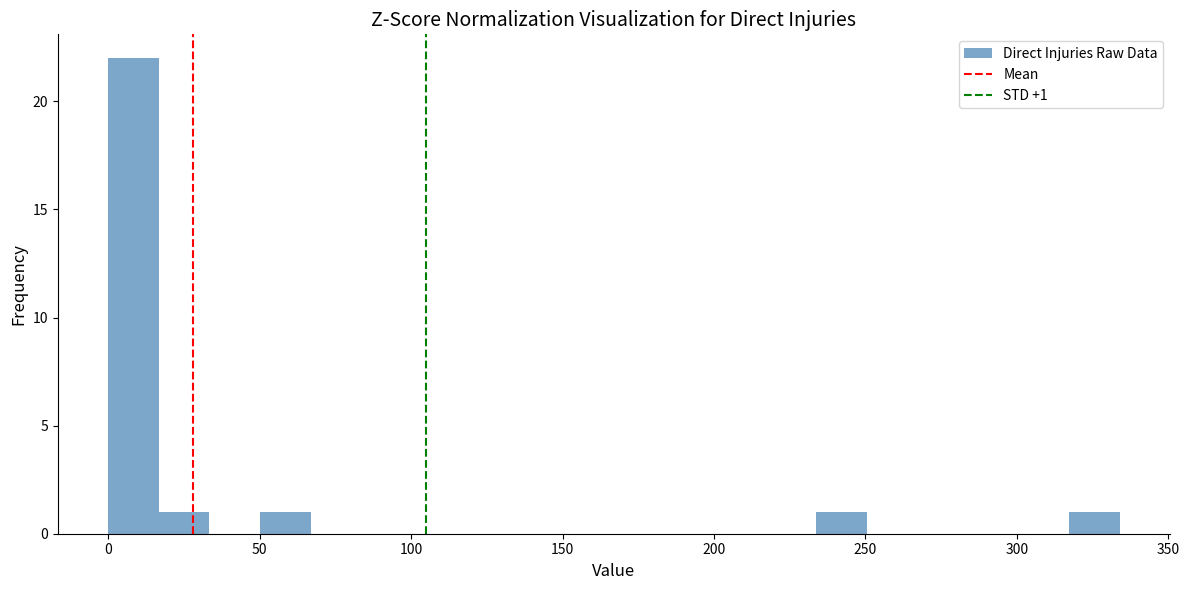

Read against the x-axis, roughly where is the centre of the tallest bar?

10